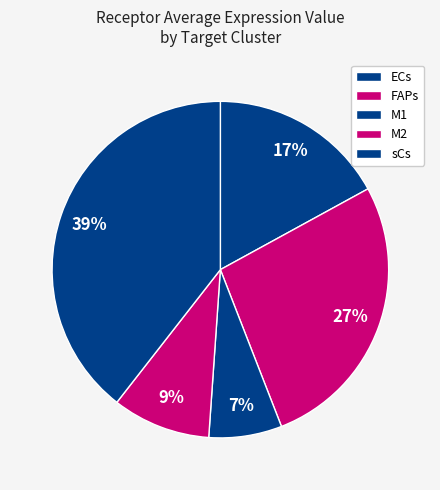

To the nearest percent, what is the combined percentage of M2 and ECs?

26%